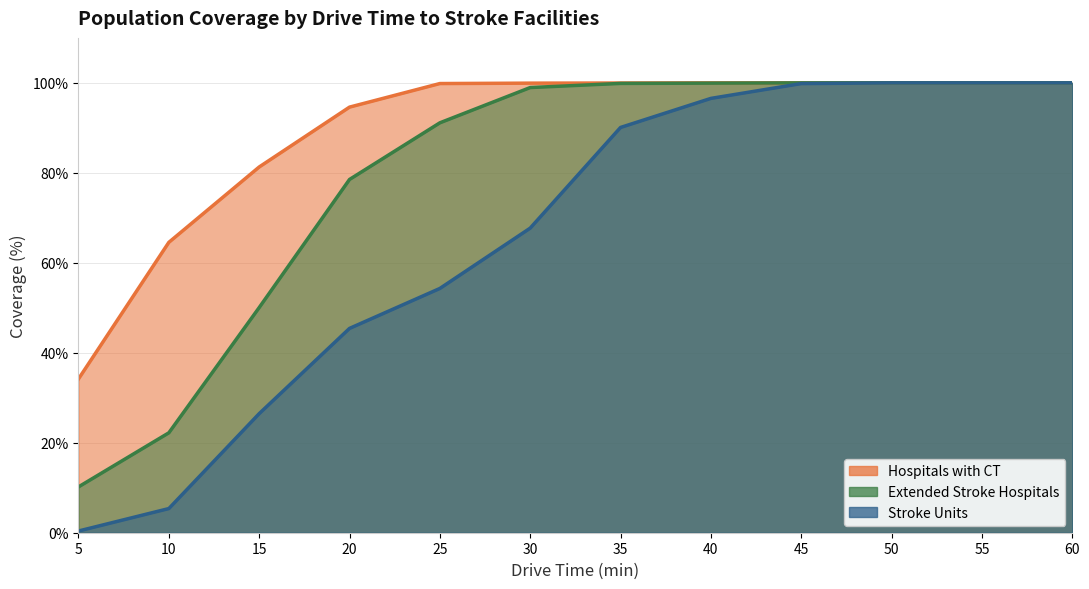

At which category is the sum across all series the highest?

50